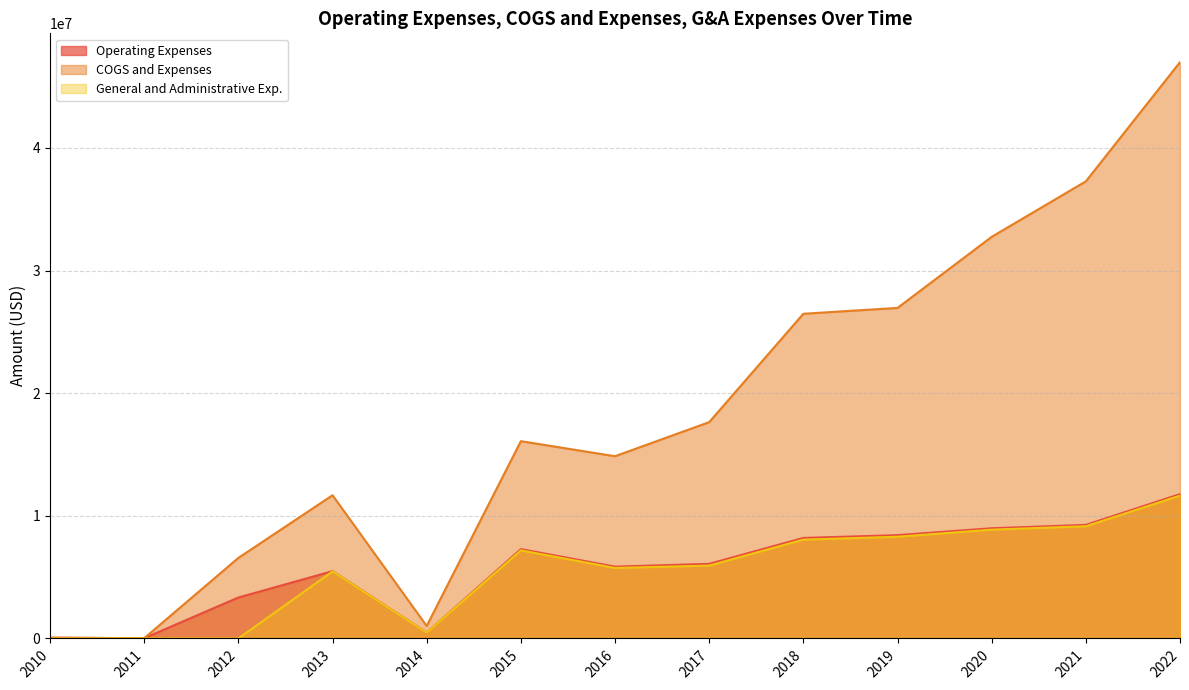

What is the difference between the Operating Expenses values at 2013 and 2022?

6281112